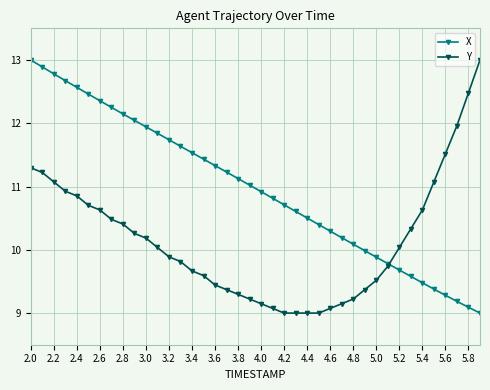

True or false: X has more than 0 interior local peaks.

False